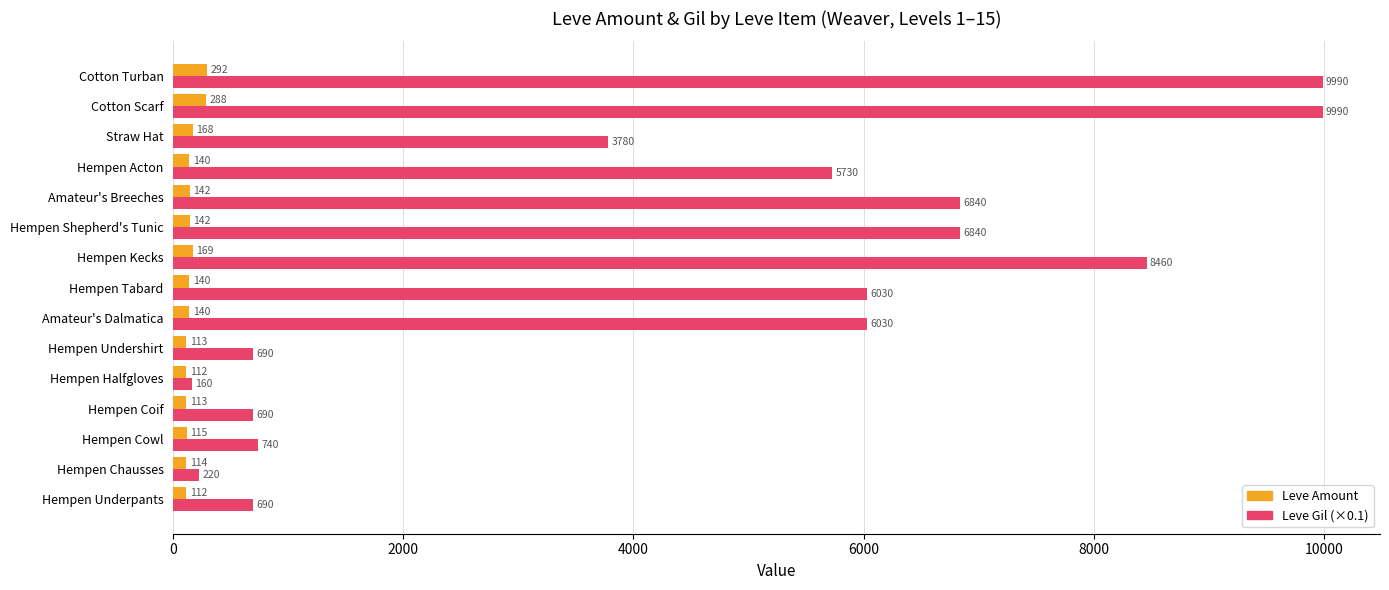

What is the difference between the highest and lowest values at Hempen Acton?

5590